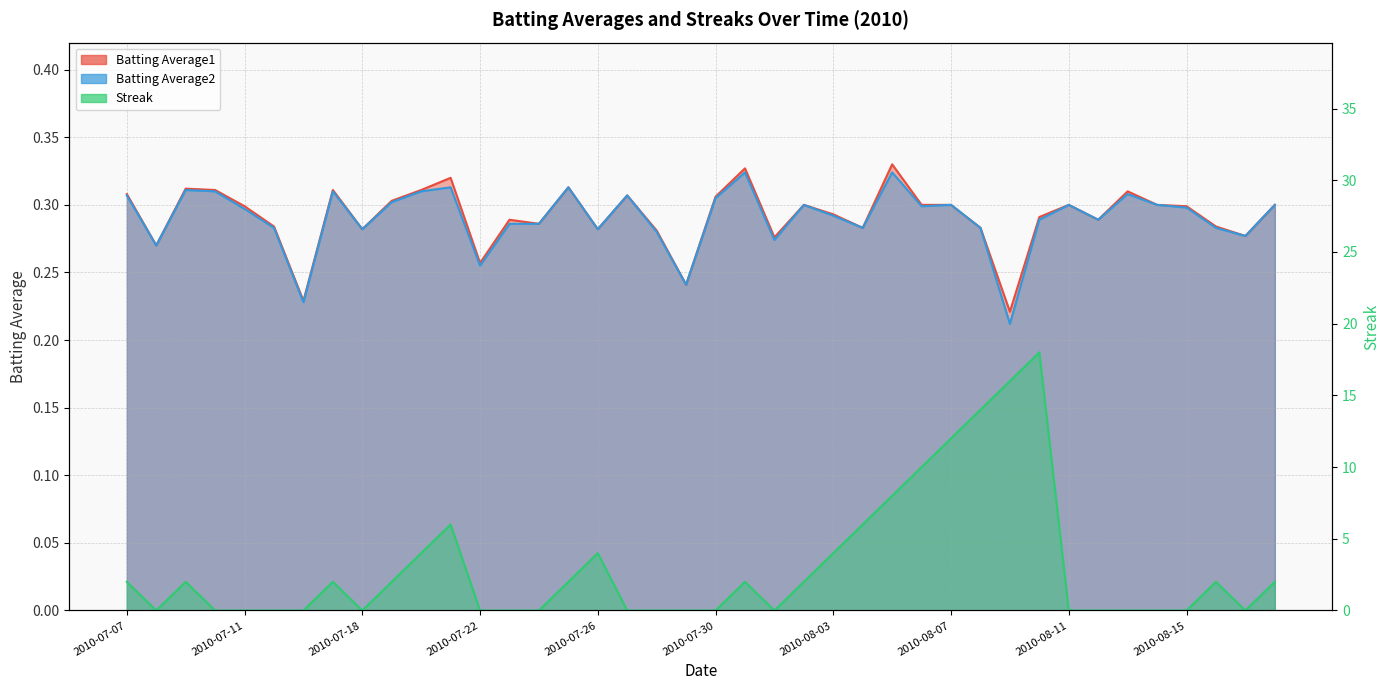

True or false: Streak has more than 1 points higher than both neighbors.

True